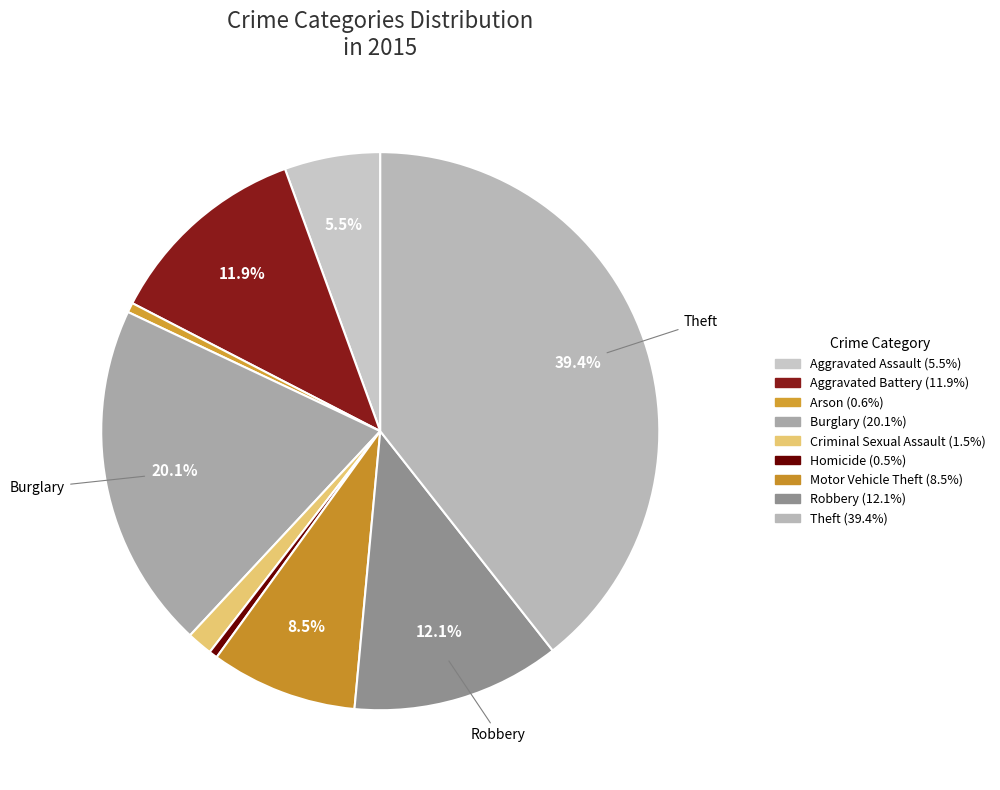

To the nearest percent, what percentage of the pie is Burglary?

20%